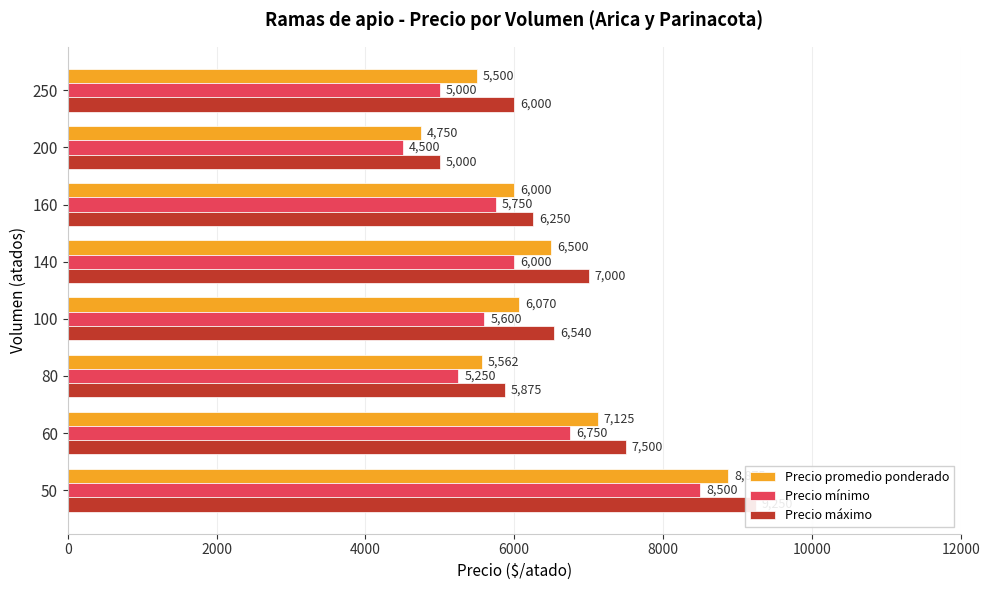

What is the spread (max minus min) of values at 250?

1000.0